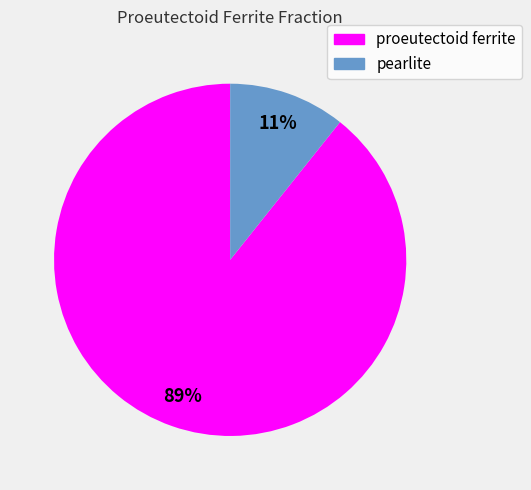

To the nearest percent, what percentage of the pie is pearlite?

11%